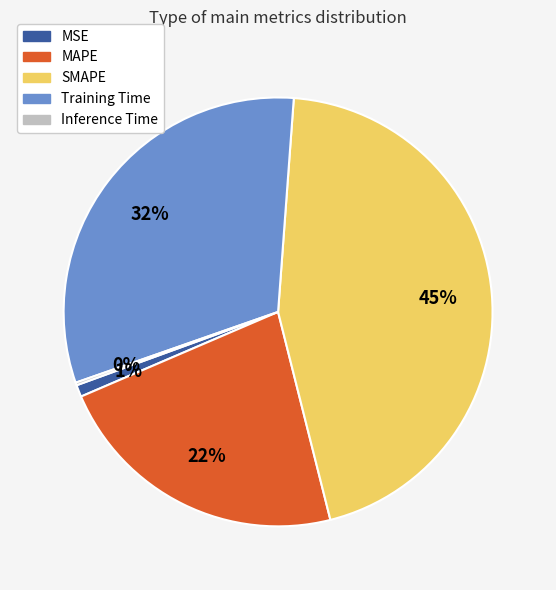

What is the largest slice in the pie chart?

SMAPE